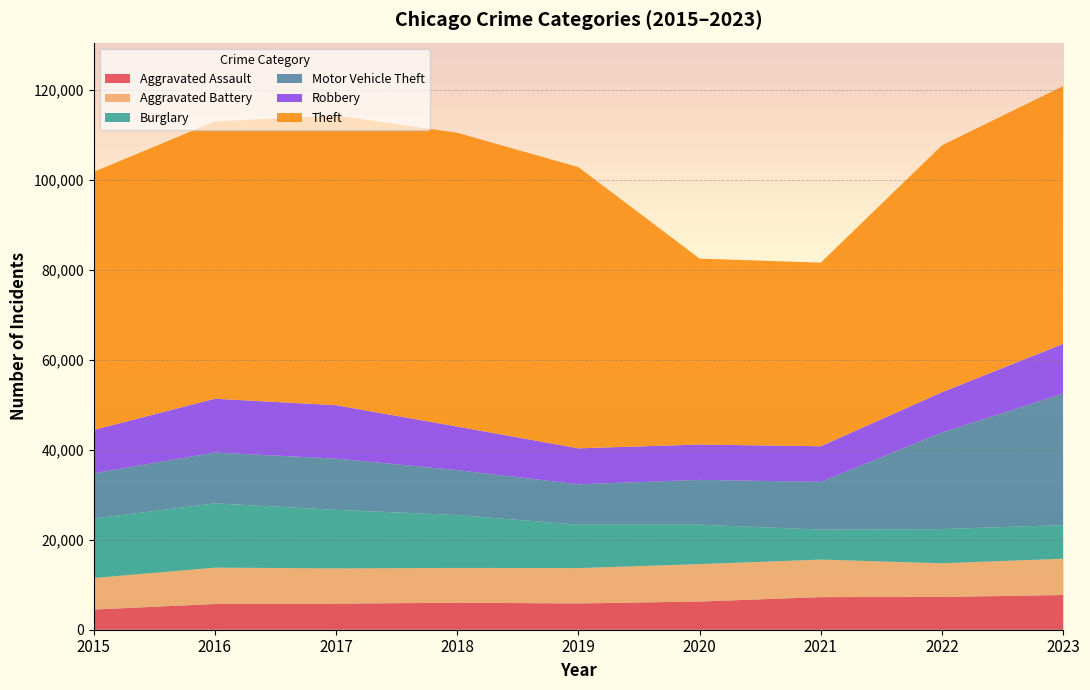

Reading left to right, extract all data points from this chart.

Aggravated Assault: 2015=4480	2016=5712	2017=5793	2018=6001	2019=5841	2020=6264	2021=7242	2022=7280	2023=7706
Aggravated Battery: 2015=7019	2016=8086	2017=7845	2018=7735	2019=7858	2020=8319	2021=8347	2022=7488	2023=8077
Burglary: 2015=13184	2016=14289	2017=13001	2018=11747	2019=9638	2020=8758	2021=6662	2022=7594	2023=7466
Motor Vehicle Theft: 2015=10068	2016=11286	2017=11380	2018=9985	2019=8977	2020=9959	2021=10602	2022=21456	2023=29216
Robbery: 2015=9638	2016=11960	2017=11880	2018=9681	2019=7995	2020=7855	2021=7918	2022=8963	2023=11060
Theft: 2015=57350	2016=61623	2017=64386	2018=65288	2019=62494	2020=41329	2021=40809	2022=54866	2023=57280